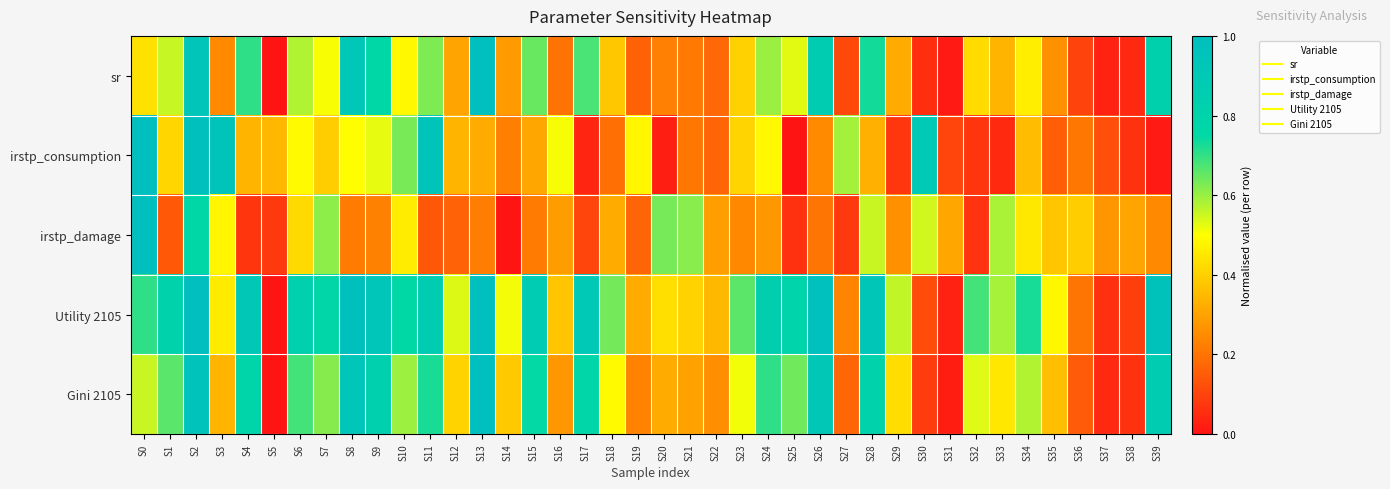

At which category does the chart reach its peak across all series?

S13